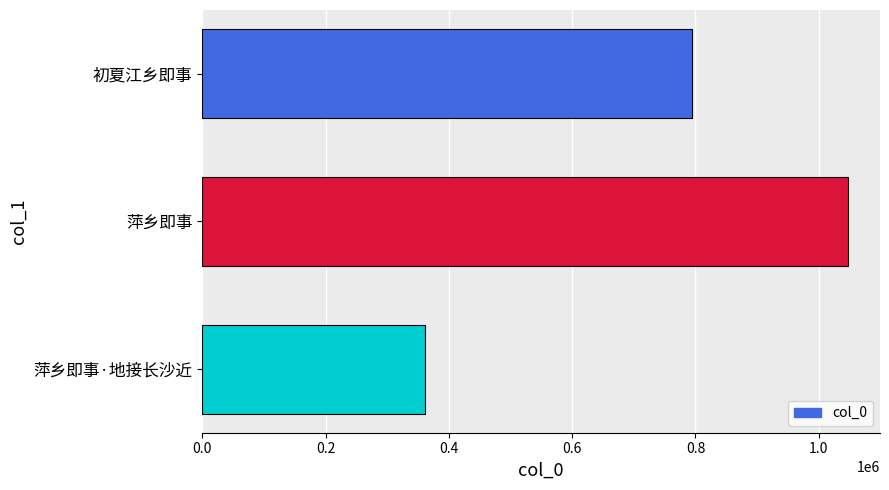

Approximately how many times larger is the value at 萍乡即事·地接长沙近 compared to 初夏江乡即事?

0.5